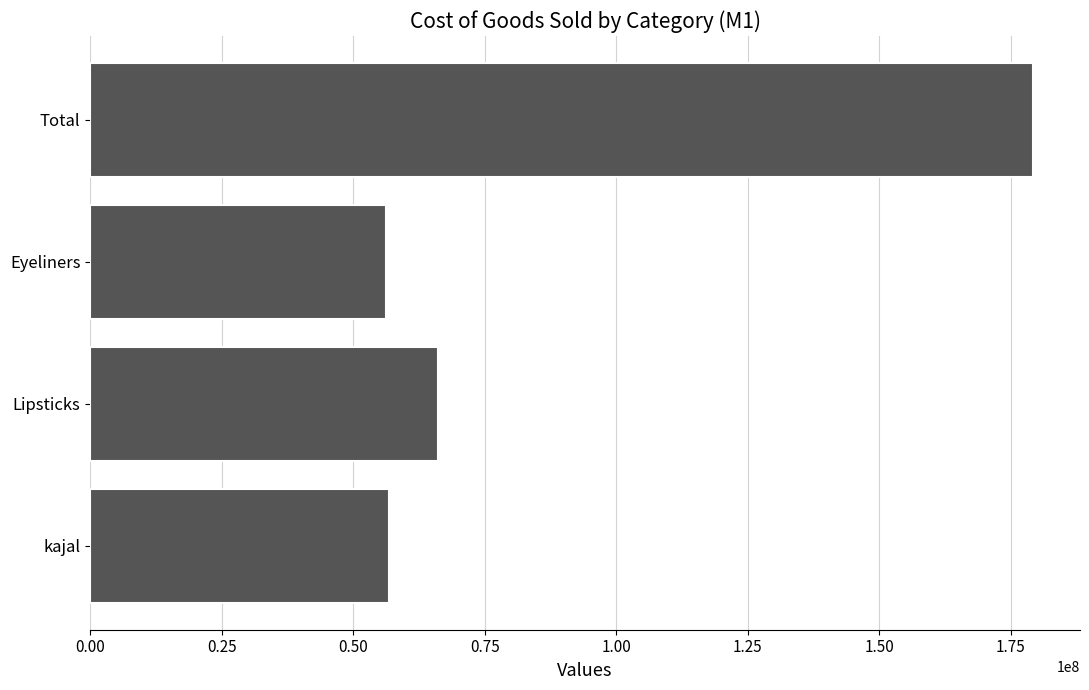

At which label is the value closest to 117760369?

Lipsticks